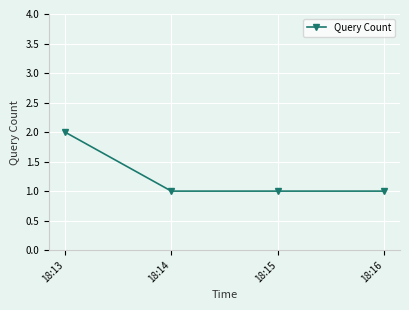

True or false: there are more than 2 points higher than both neighbors.

False